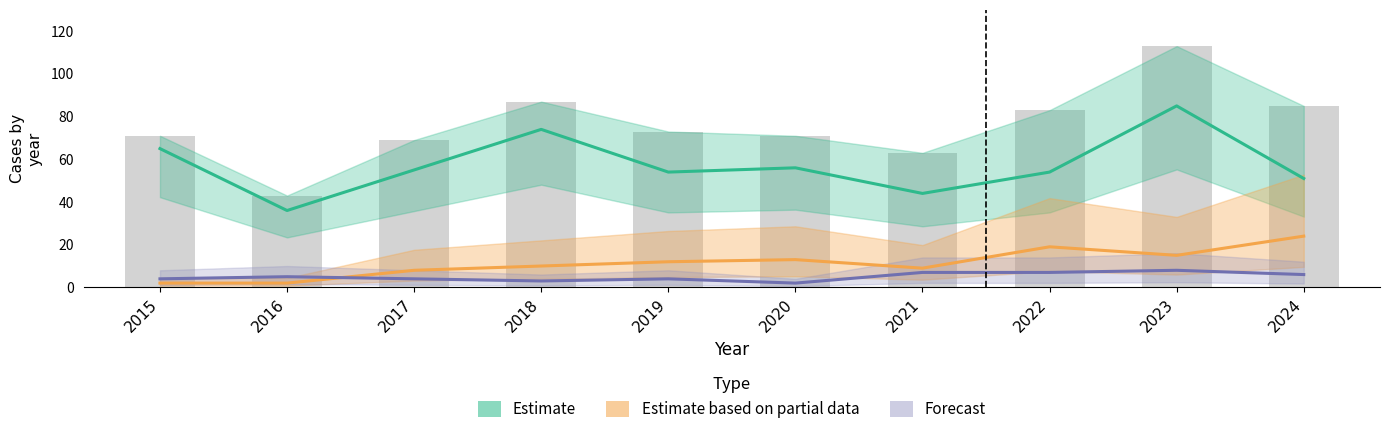

The Estimate series shows 44 at 2021. True or false?

True